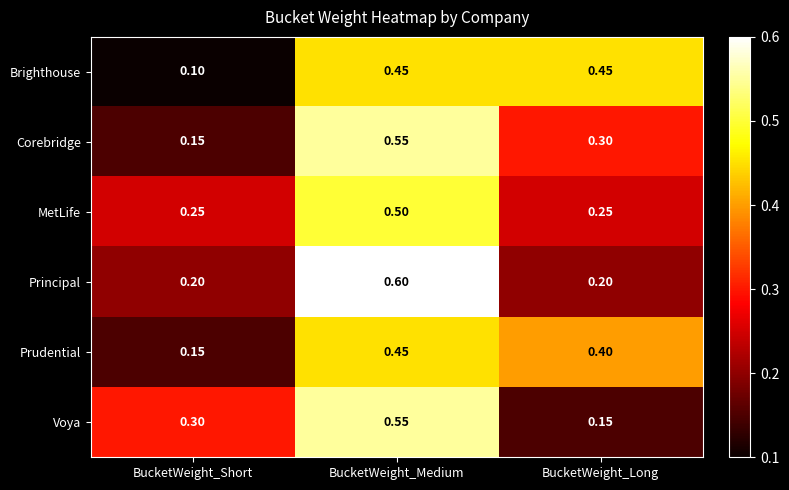

At which category is the sum across all series the highest?

BucketWeight_Medium